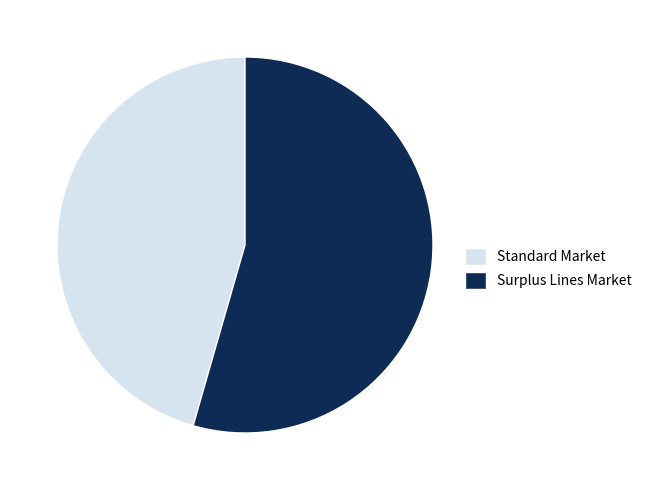

Which category has the smallest portion of the pie?

Standard Market